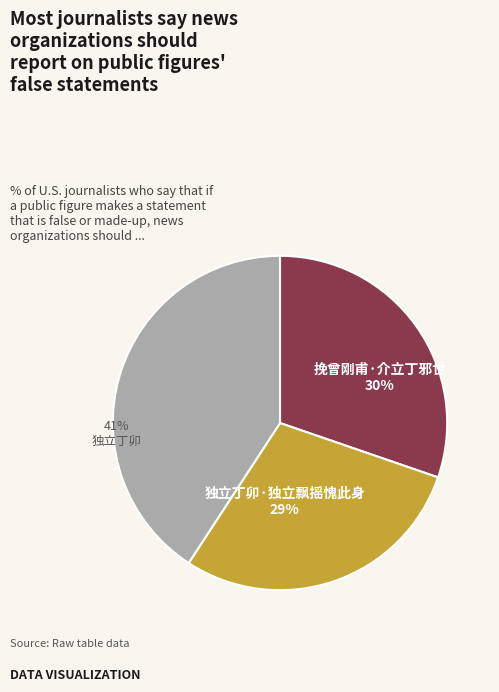

Is the sum of 独立丁卯·独立飘摇愧此身 and 挽曾刚甫·介立丁邪世 greater than half?

Yes